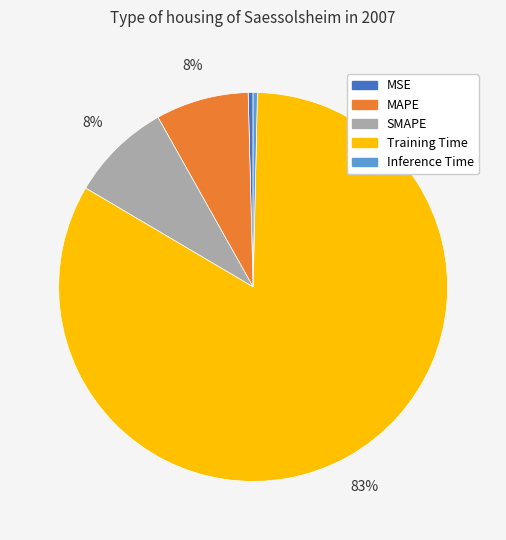

Do Training Time and SMAPE together represent more than half of the pie?

Yes